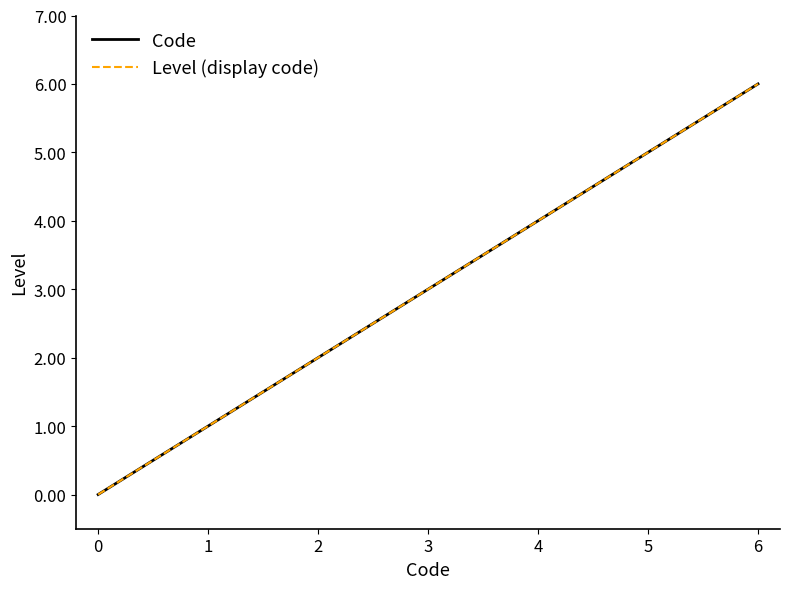

Rank the series at 5 from highest to lowest value.

Code, Level (display code)